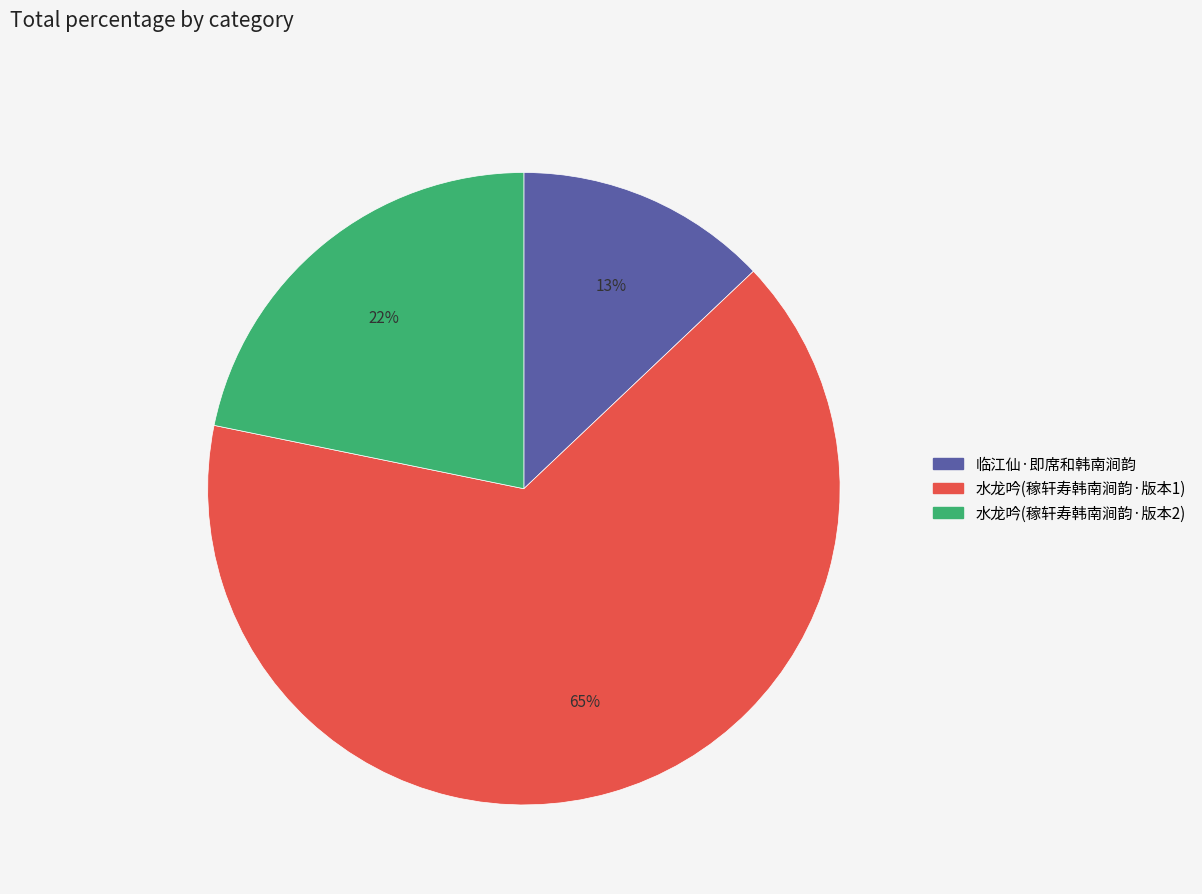

Does any single category account for the majority?

Yes